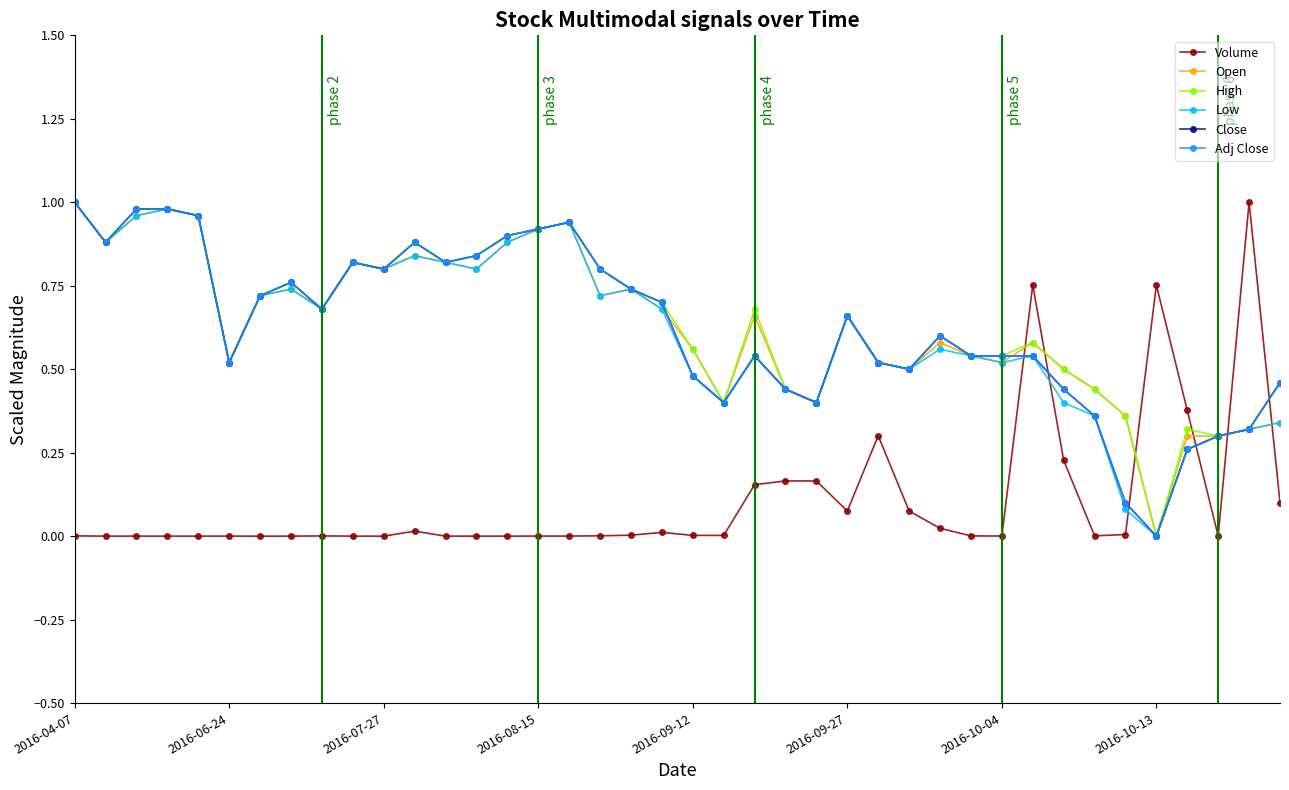

Is this an area chart (filled region under the line)?

No